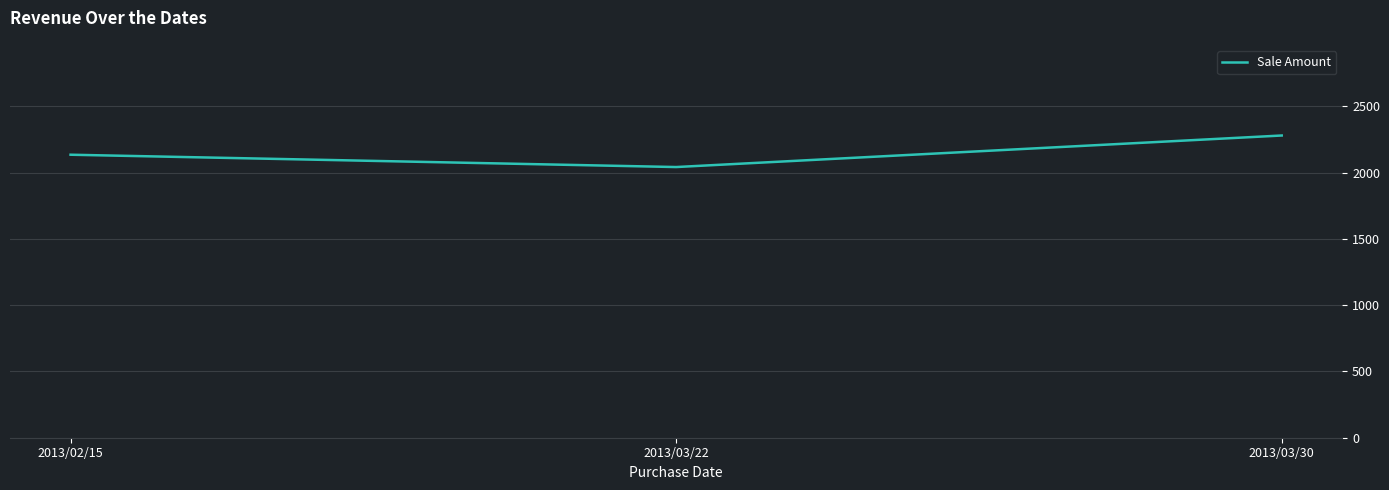

The chart shows a value of 2042 at 2013/03/22. True or false?

True